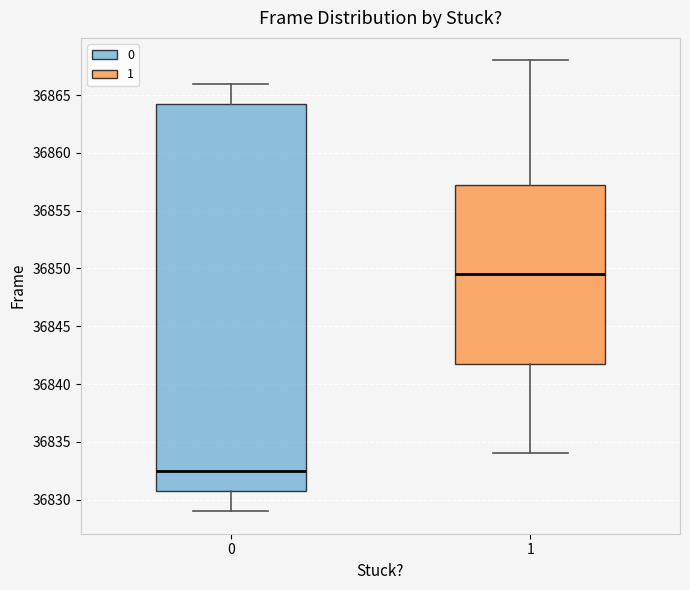

Which box's median line is the lowest?

0